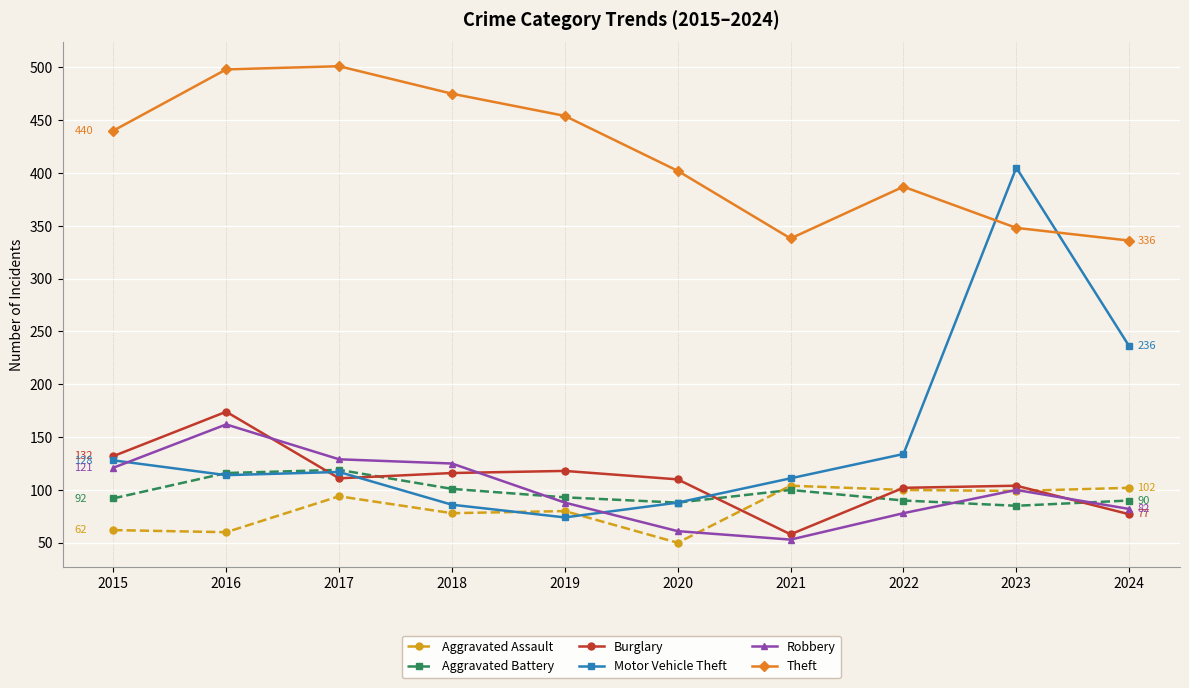

What is the smallest value displayed?

50